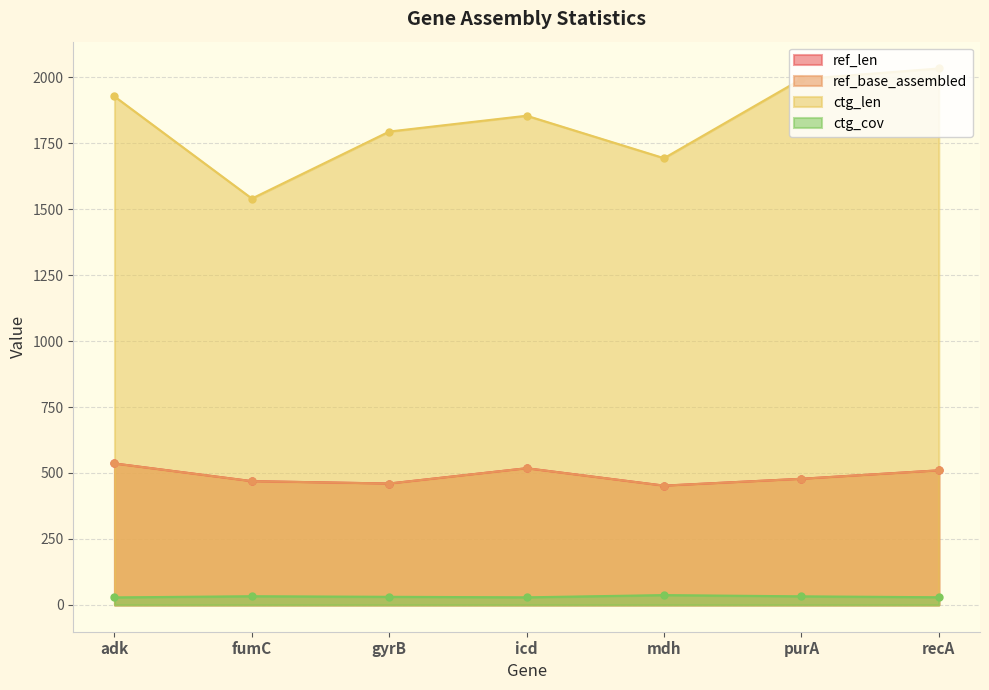

What is the difference between the ref_len values at icd and purA?

40.0